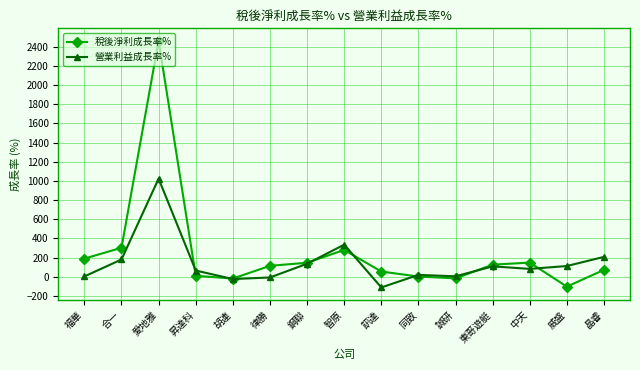

What is the highest value of the 稅後淨利成長率% series?

2464.2